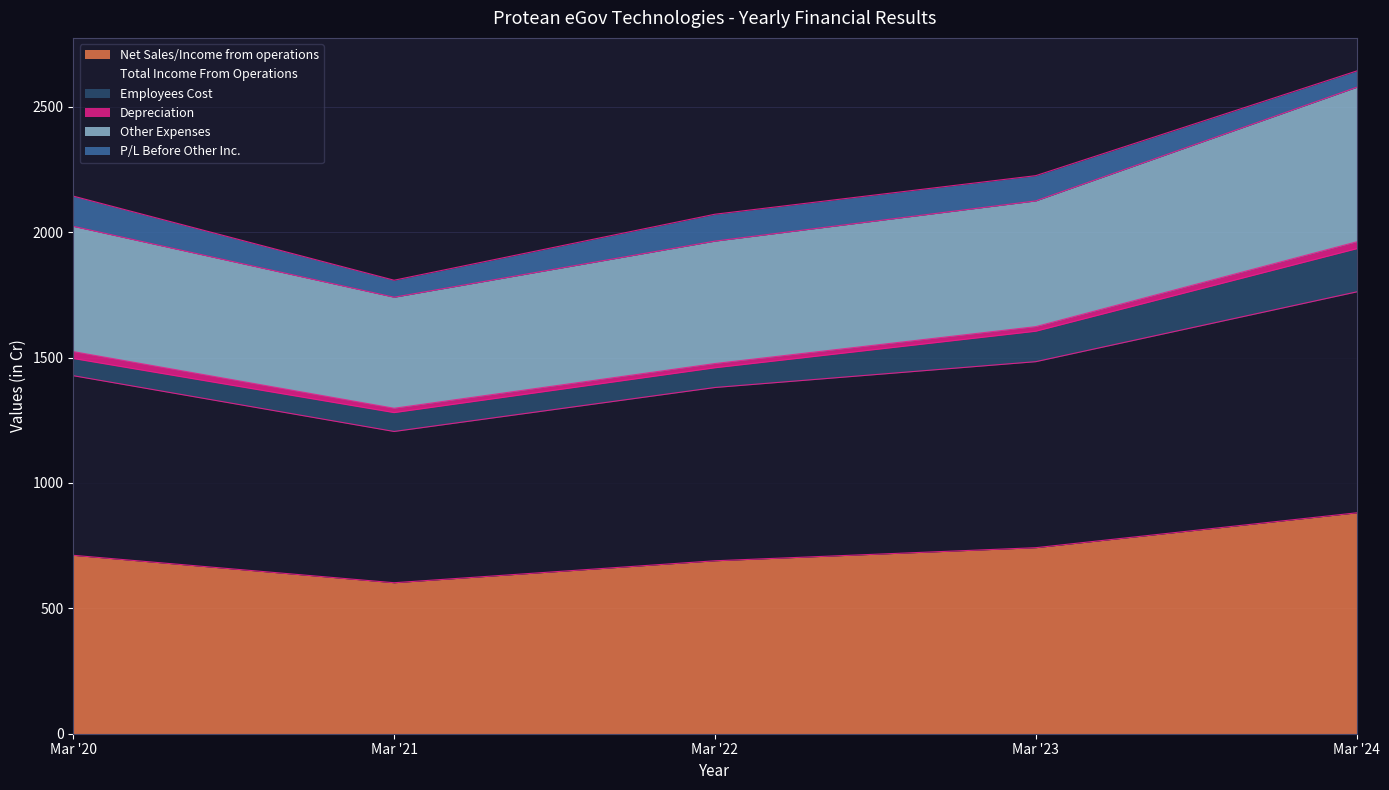

Reading left to right, what are all the values shown in this chart?

Net Sales/Income from operations: Mar '20=711.4	Mar '21=602.0	Mar '22=689.6	Mar '23=741.7	Mar '24=880.8
Total Income From Operations: Mar '20=2143.6	Mar '21=1808.3	Mar '22=2071.4	Mar '23=2225.2	Mar '24=2642.4
Other Expenses: Mar '20=2023.2	Mar '21=1740.5	Mar '22=1964.2	Mar '23=2124.5	Mar '24=2577.5